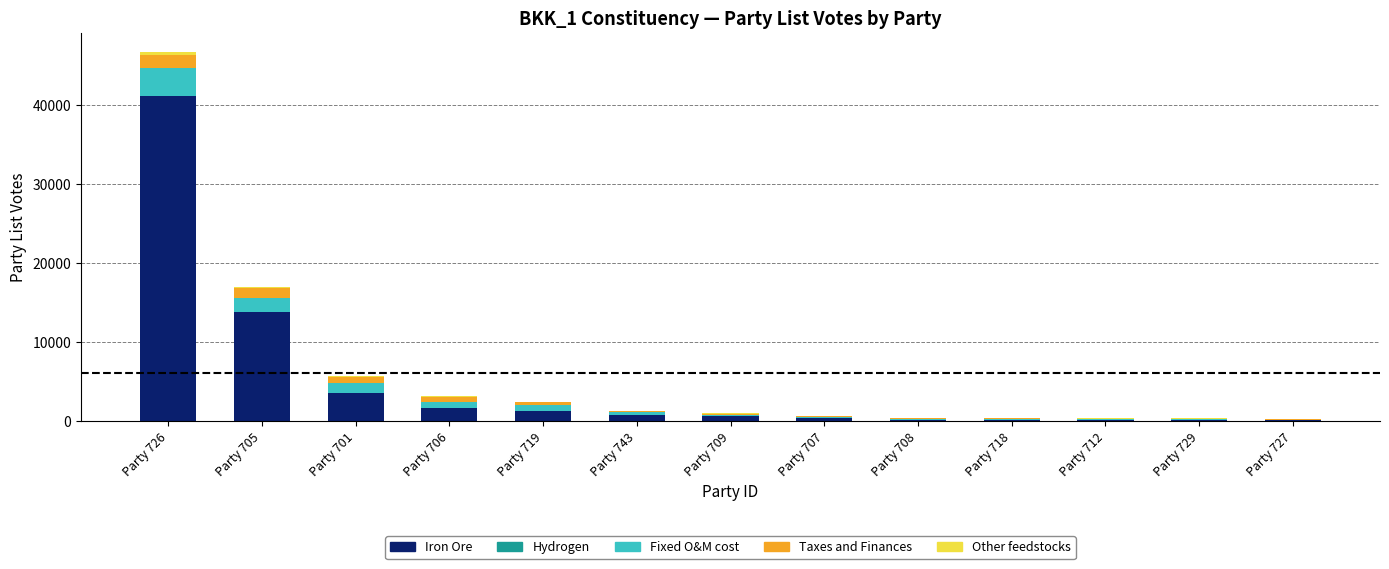

At which label does Iron Ore reach its peak?

Party 726